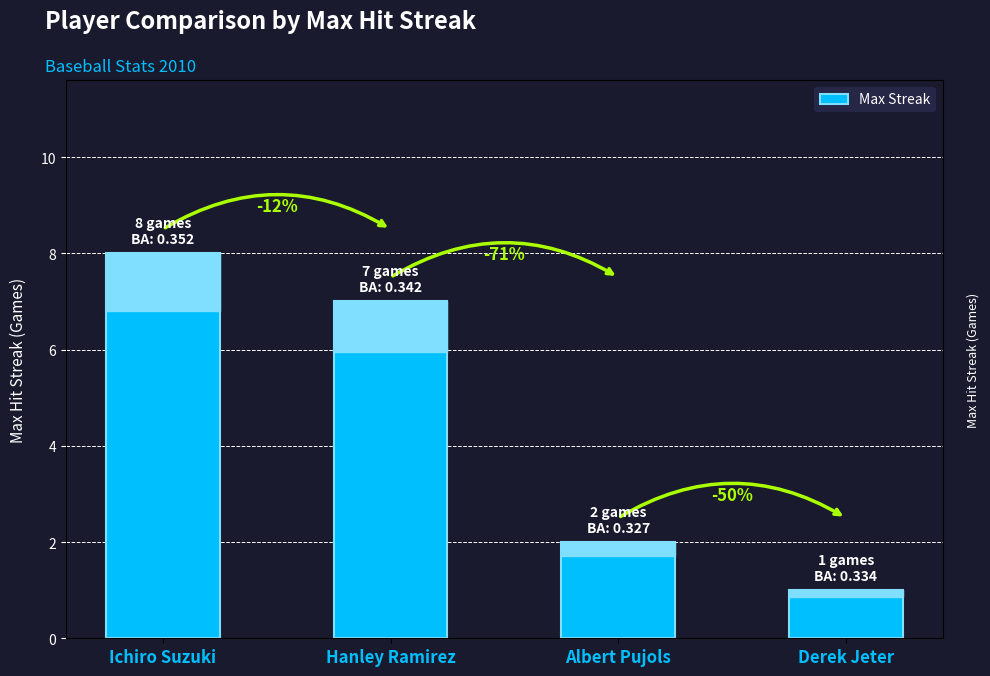

Are the bars grouped side by side (vs. stacked)?

No